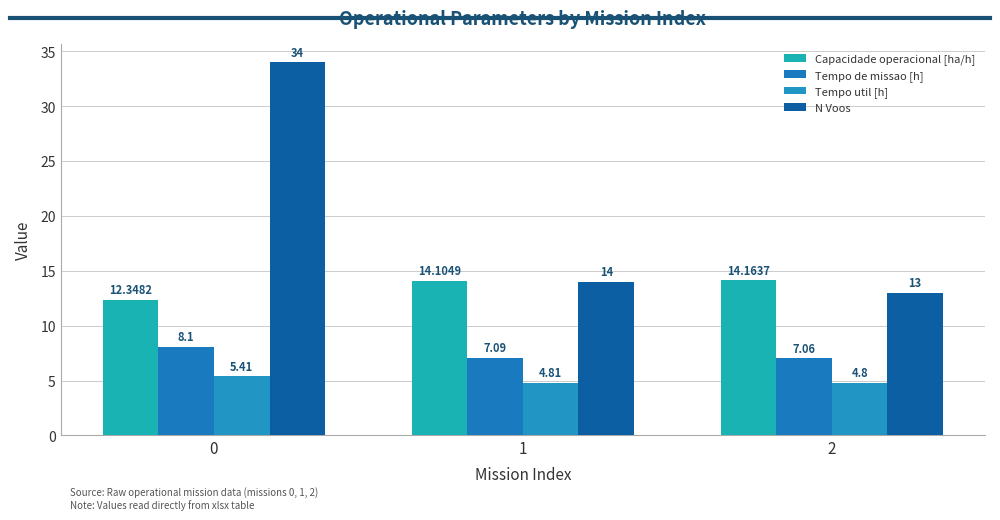

List the series in order of their peak value, highest first.

N Voos, Capacidade operacional [ha/h], Tempo de missao [h], Tempo util [h]